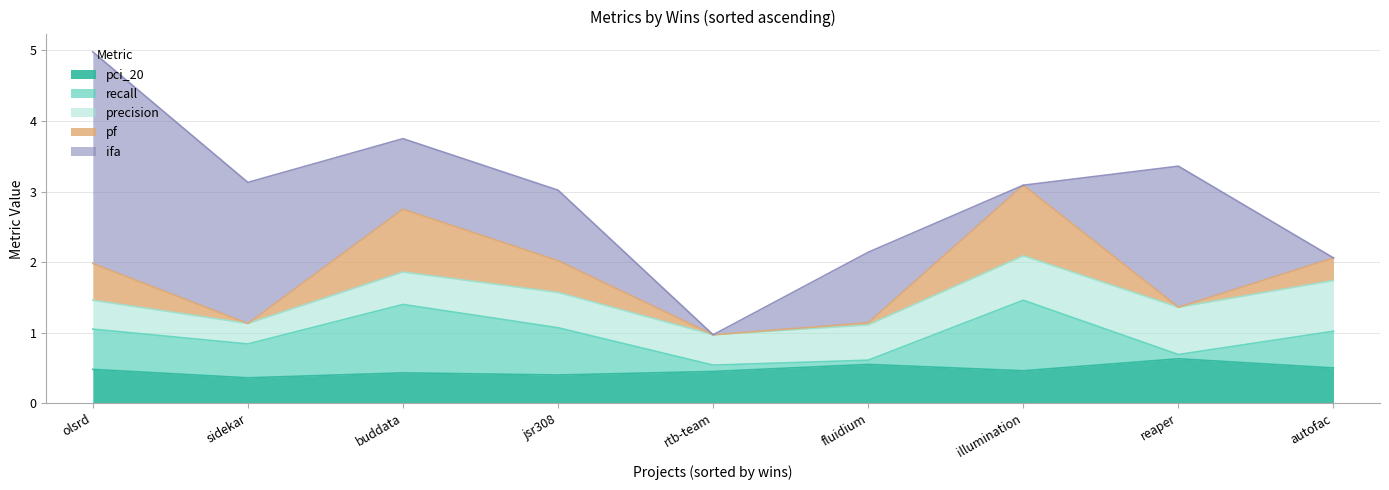

Where is the first local maximum for precision?

3